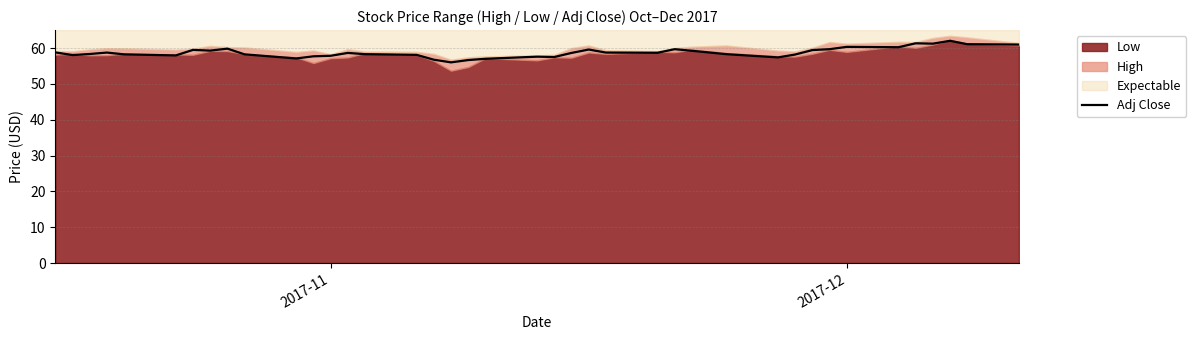

How many data points are less than 58?

11